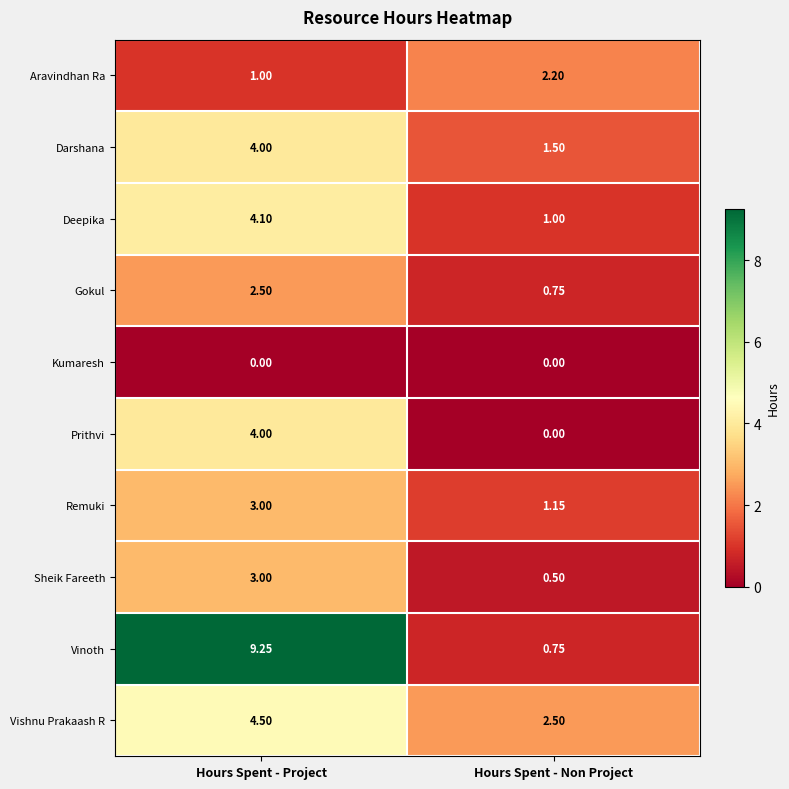

At which category is the sum across all series the highest?

Hours Spent - Project